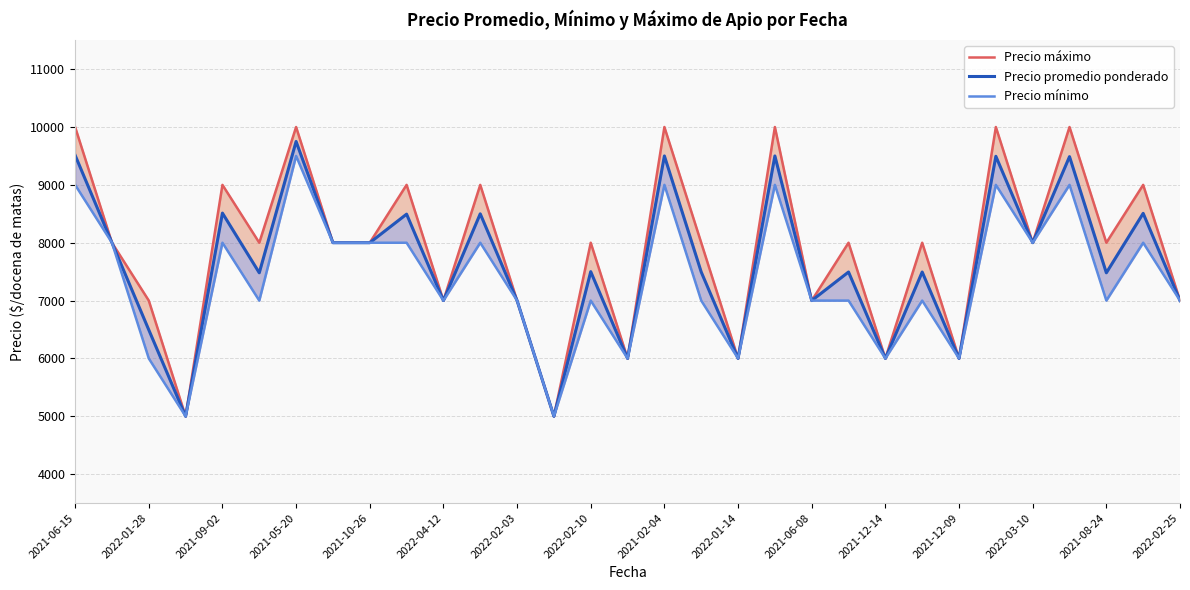

True or false: Precio promedio ponderado has more than 2 points higher than both neighbors.

True